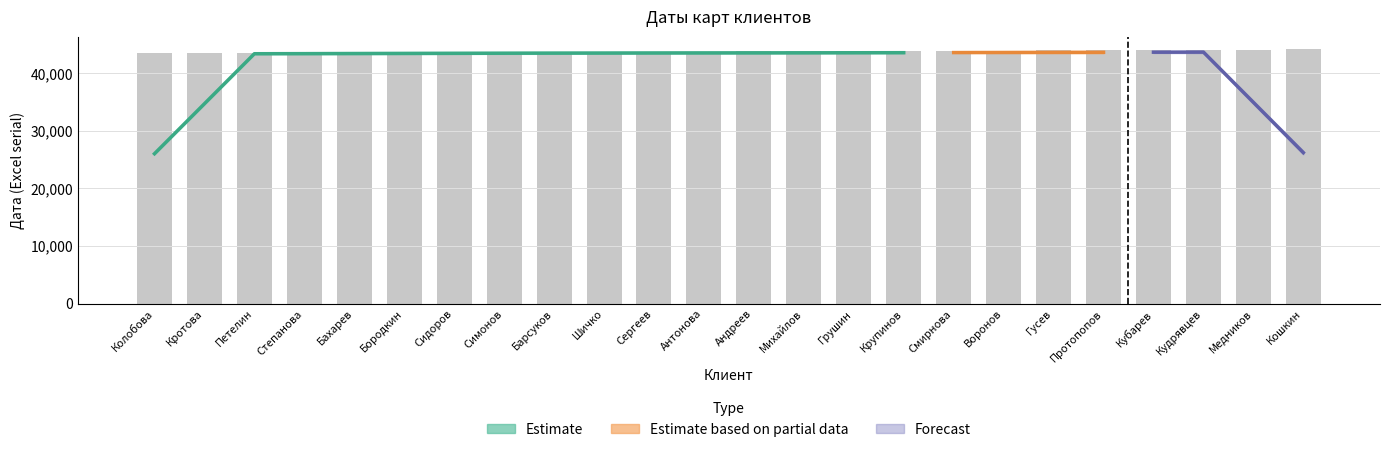

What is the difference between the values at Сидоров and Бахарев?

86.0